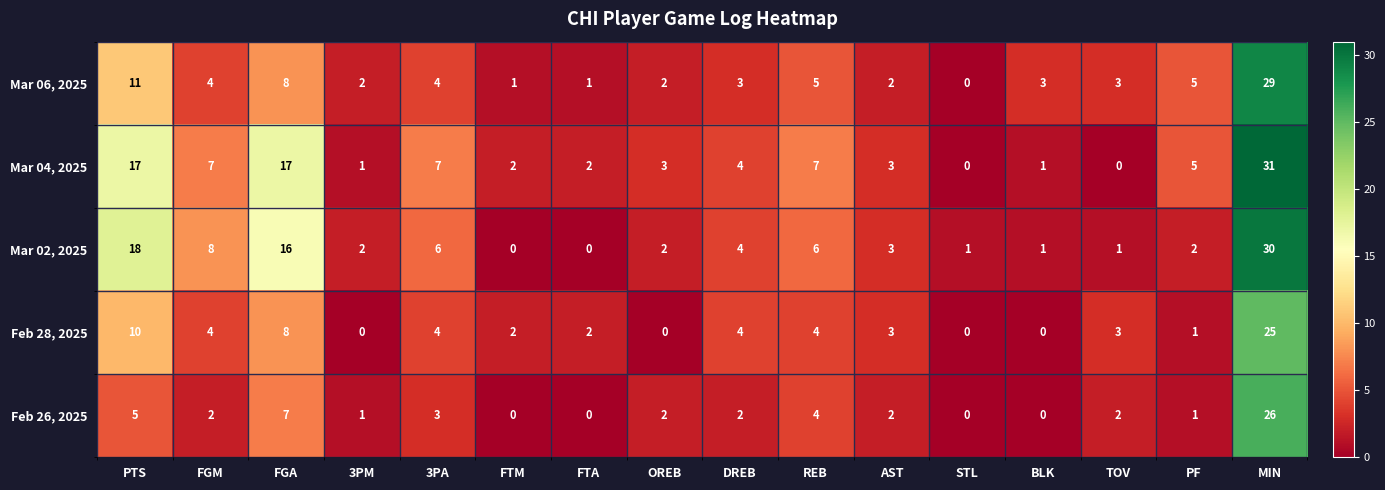

Where does the Feb 26, 2025 series first go above 2?

PTS